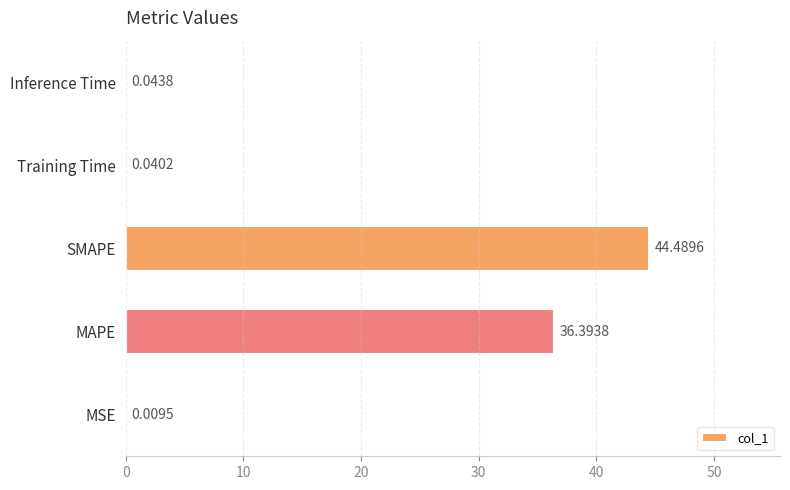

At which label is the value closest to 22?

MAPE